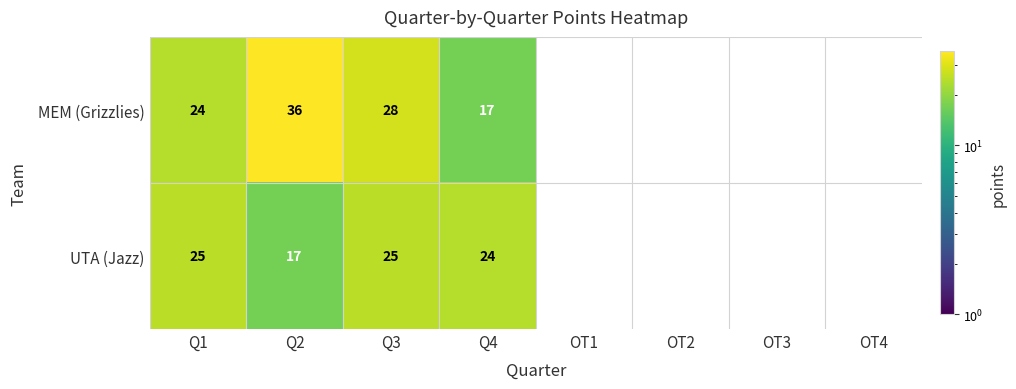

The UTA (Jazz) series shows 25 at Q1. True or false?

True